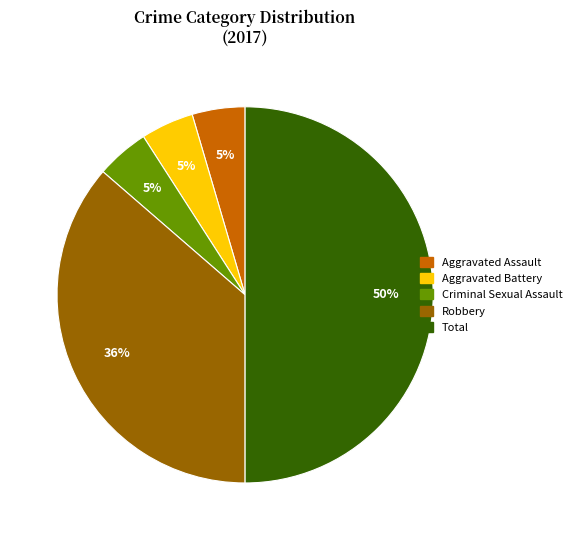

To the nearest percent, what is the average slice percentage?

20%